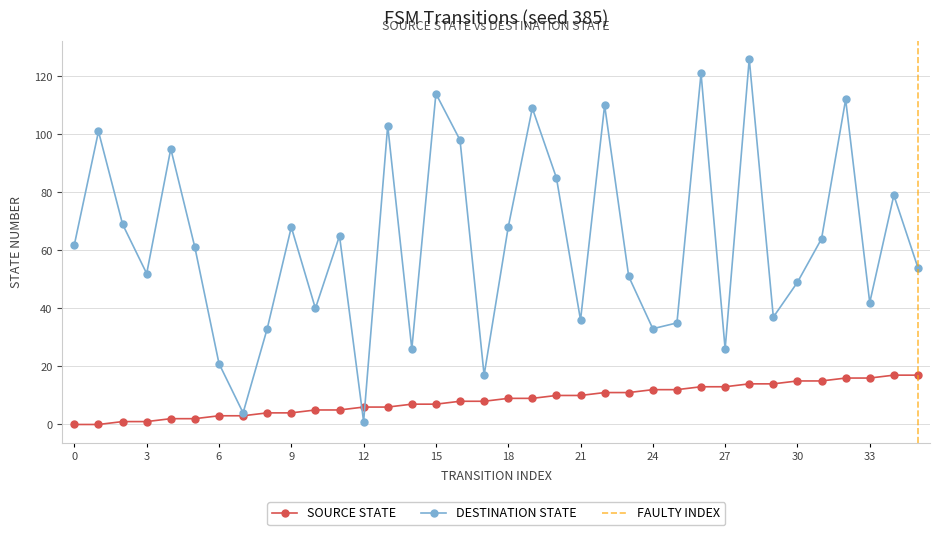

Reading left to right, transcribe all the data shown in this chart.

source_state: 0	0	1	1	2	2	3	3	4	4	5	5	6	6	7	7	8	8	9	9	10	10	11	11	12	12	13	13	14	14	15	15	16	16	17	17
destination_state: 62	101	69	52	95	61	21	4	33	68	40	65	1	103	26	114	98	17	68	109	85	36	110	51	33	35	121	26	126	37	49	64	112	42	79	54